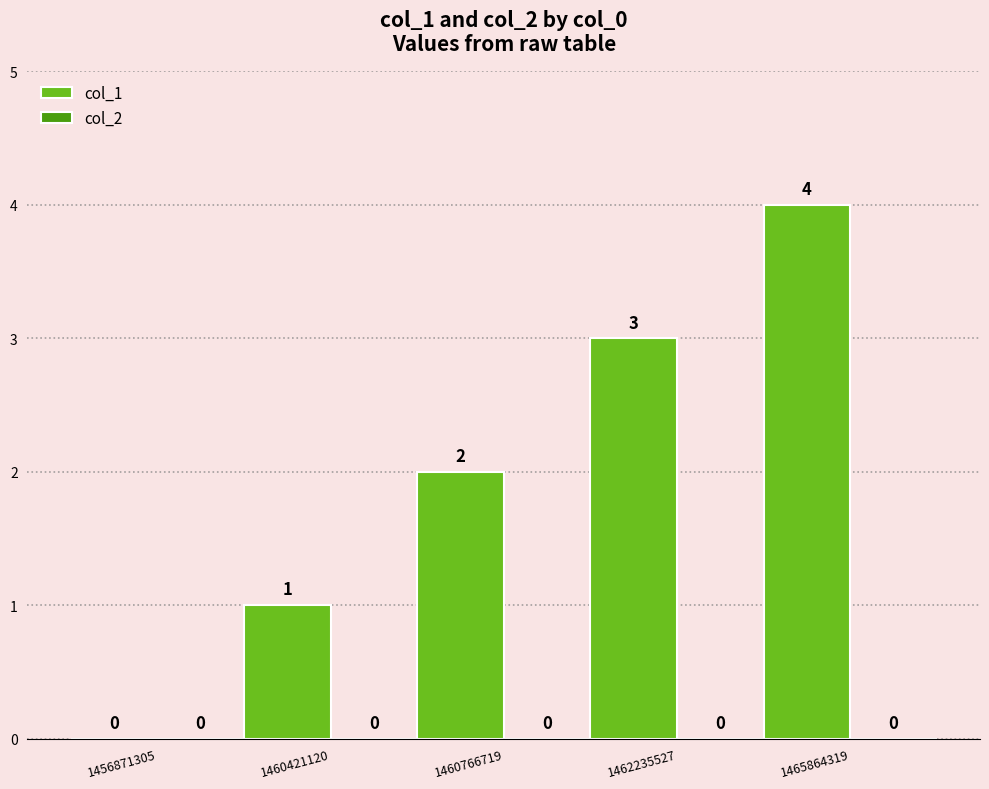

The chart shows a value of 3 at 1462235527. True or false?

True